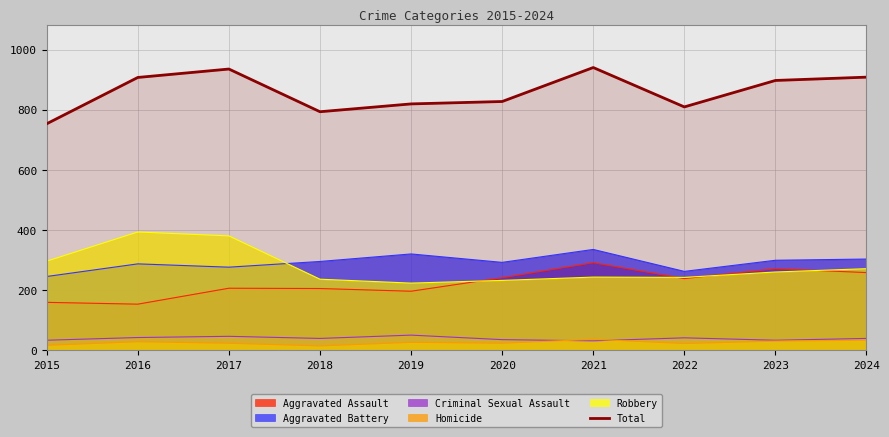

Rank the categories by value from lowest to highest.

2015, 2018, 2022, 2019, 2020, 2023, 2016, 2024, 2017, 2021